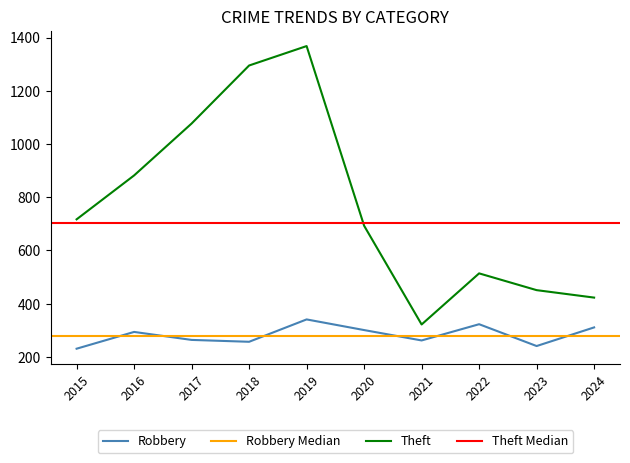

Between 2015 and 2018, which series saw the biggest shift?

Theft